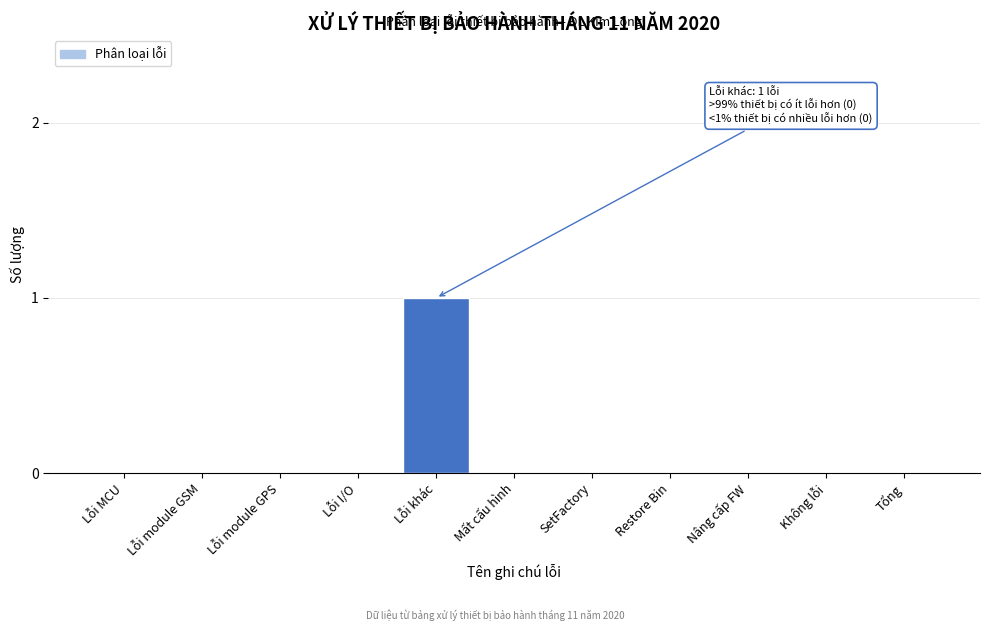

Reading left to right, transcribe all the data shown in this chart.

Lỗi MCU=0	Lỗi module GSM=0	Lỗi module GPS=0	Lỗi I/O=0	Lỗi khác=1	Mất cấu hình=0	SetFactory=0	Restore Bin=0	Nâng cấp FW=0	Không lỗi=0	Tổng=0